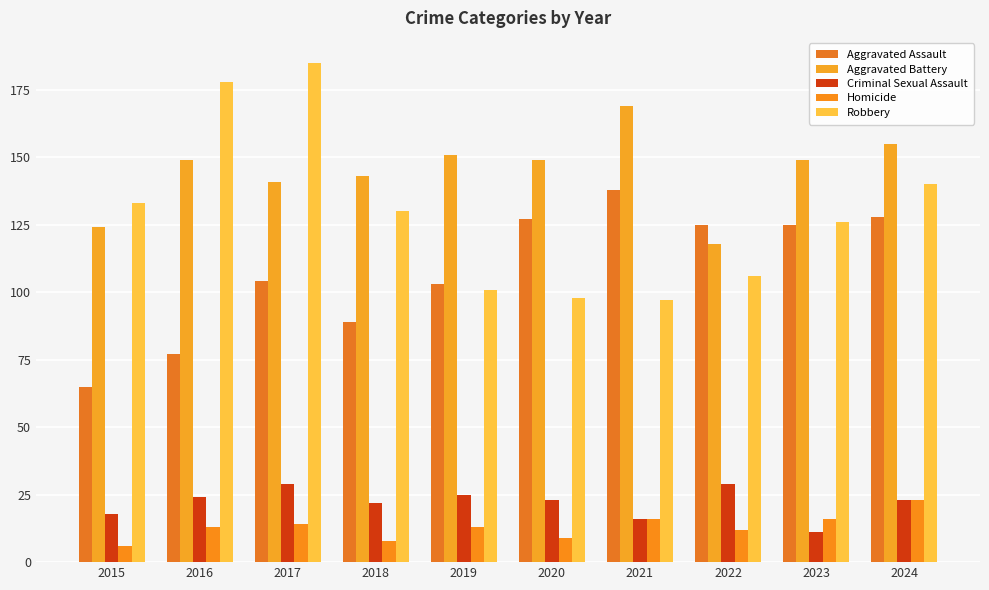

What is the difference between the highest and lowest values at 2021?

153